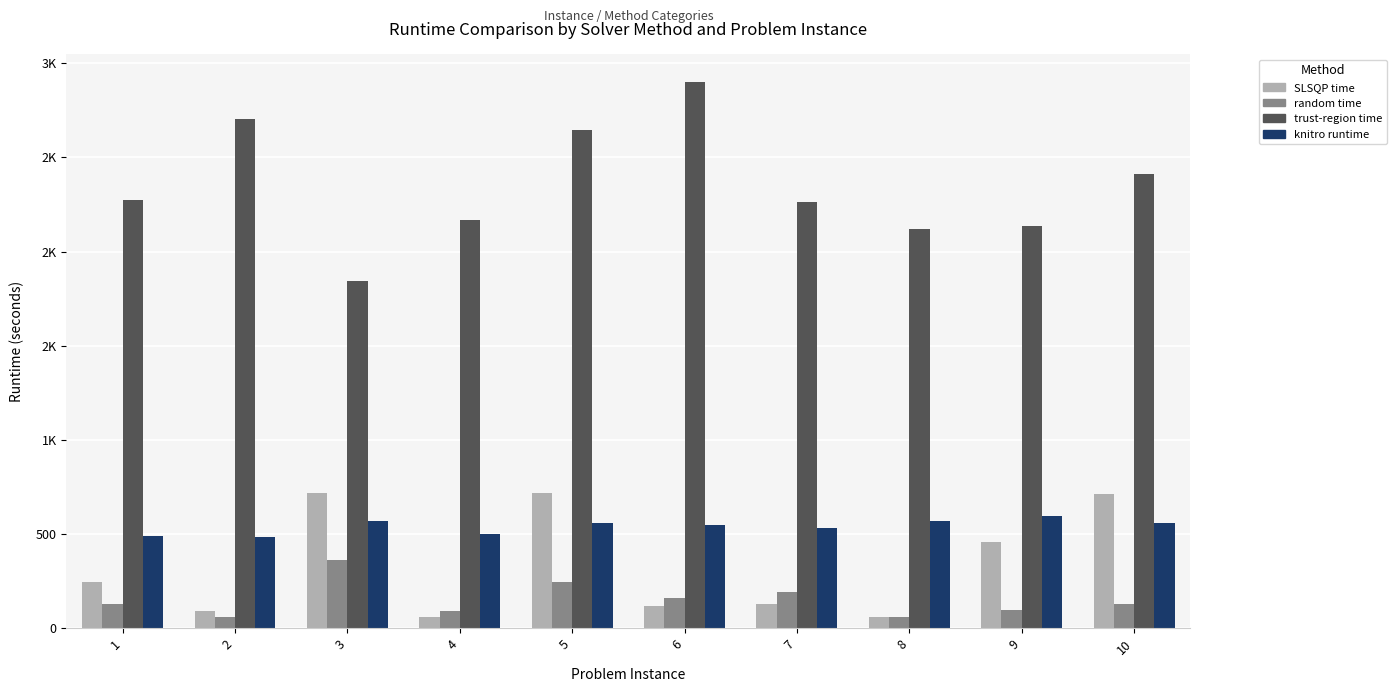

True or false: SLSQP time has a value of 79.5 at 7.

False